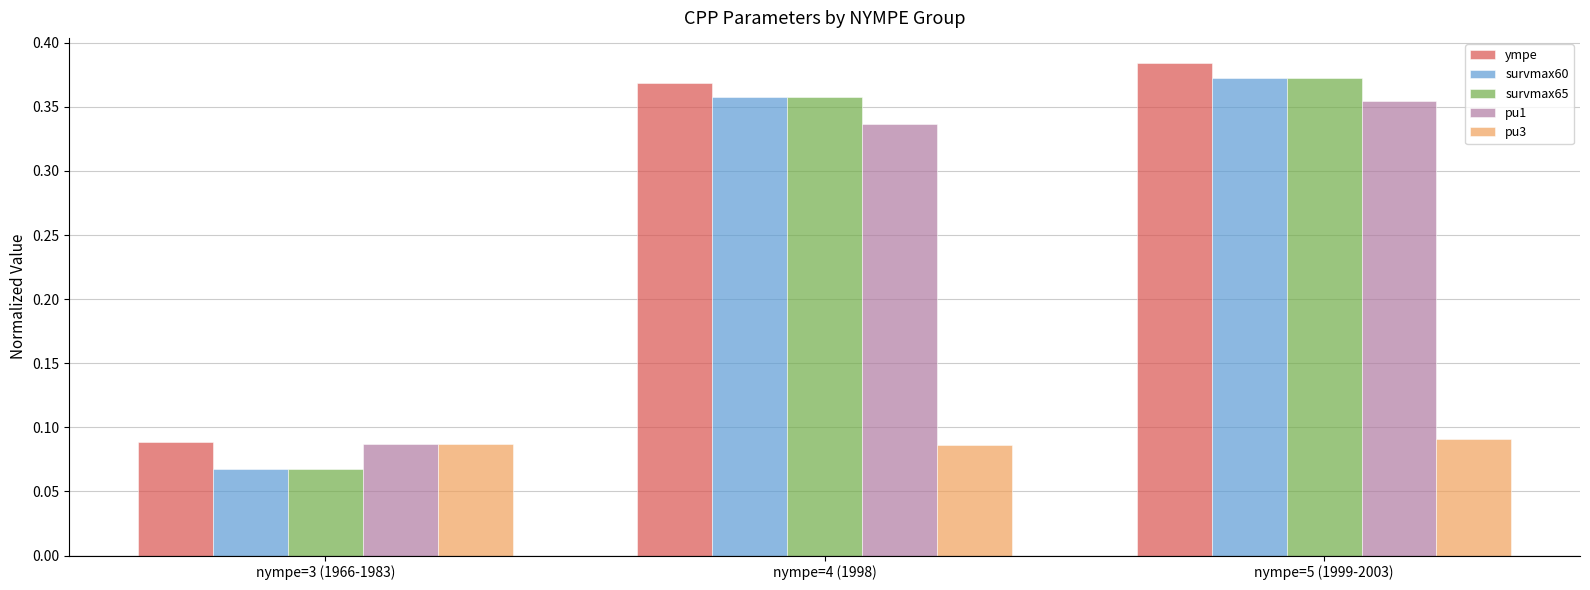

At which category does the chart reach its peak across all series?

nympe=5 (1999-2003)